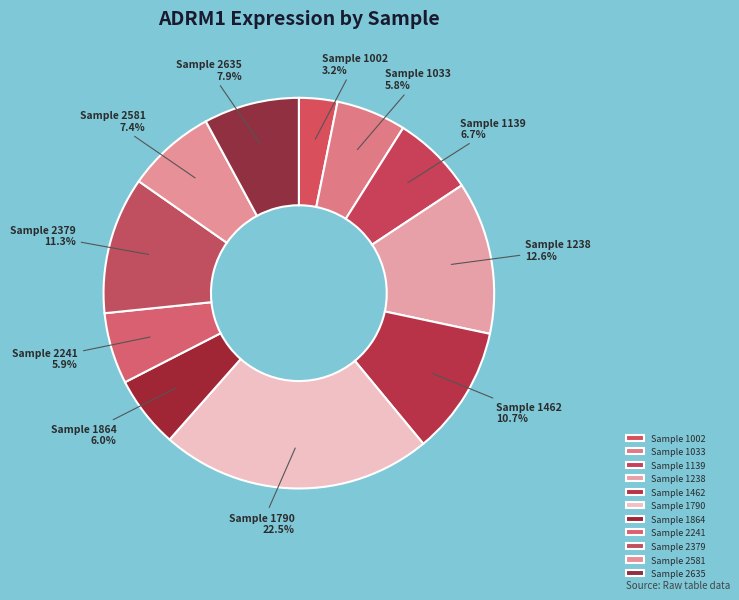

How many slices are in this pie chart?

11